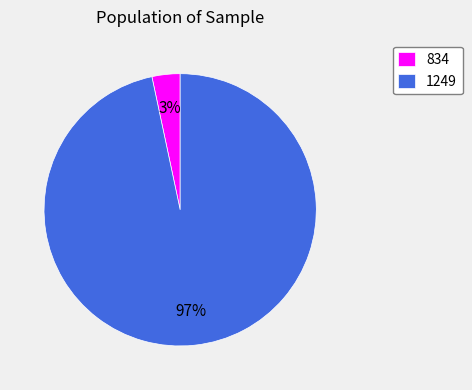

To the nearest percent, what portion does 1249 represent?

97%